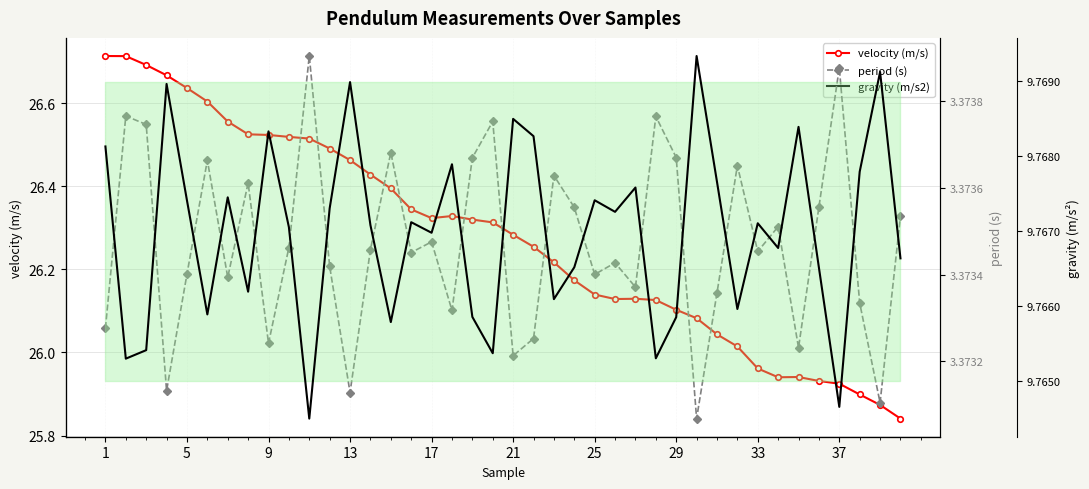

True or false: velocity (m/s) has more than 0 points higher than both neighbors.

True